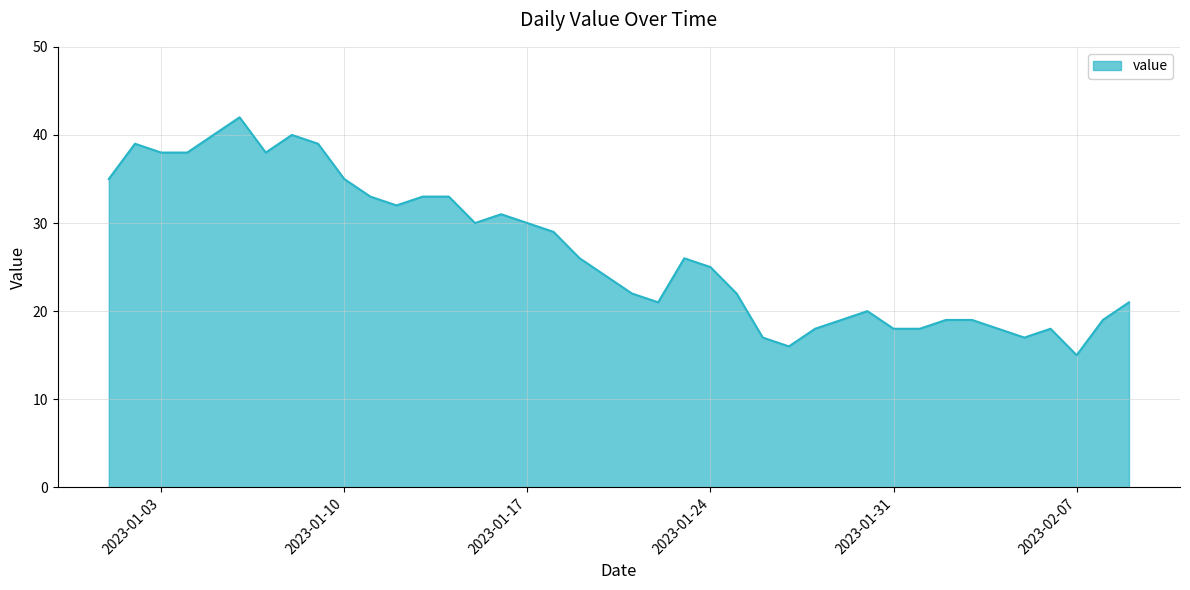

What is the difference between the maximum and minimum values?

27